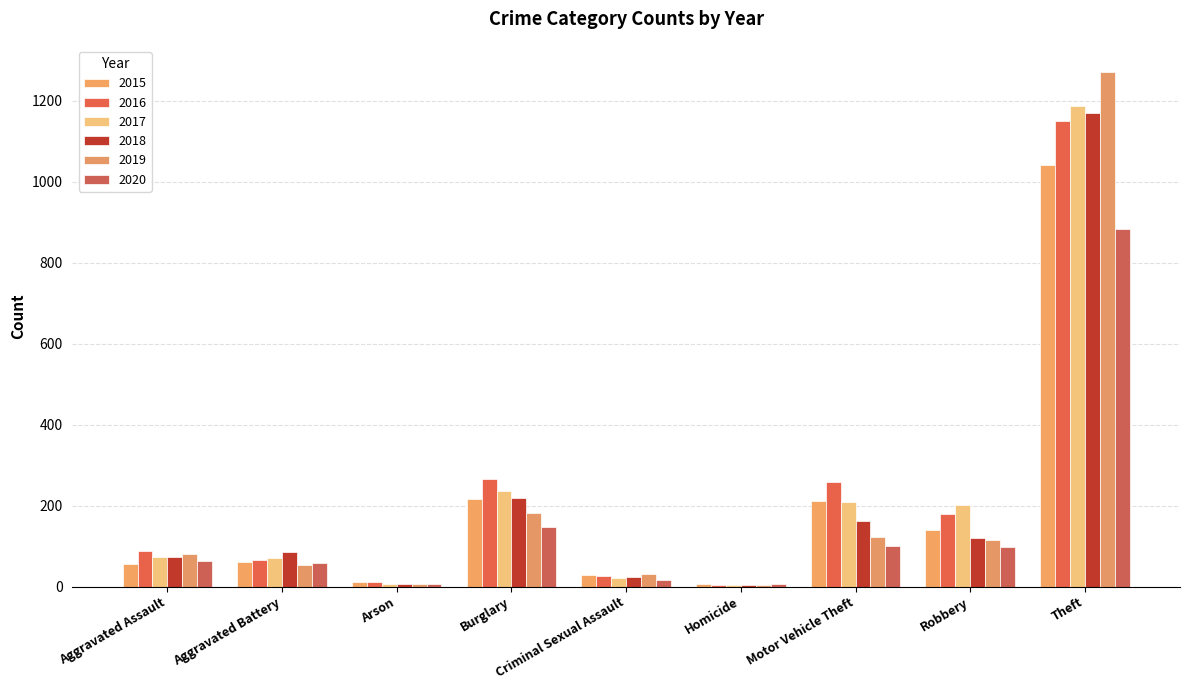

Count the number of categories in the chart.

9